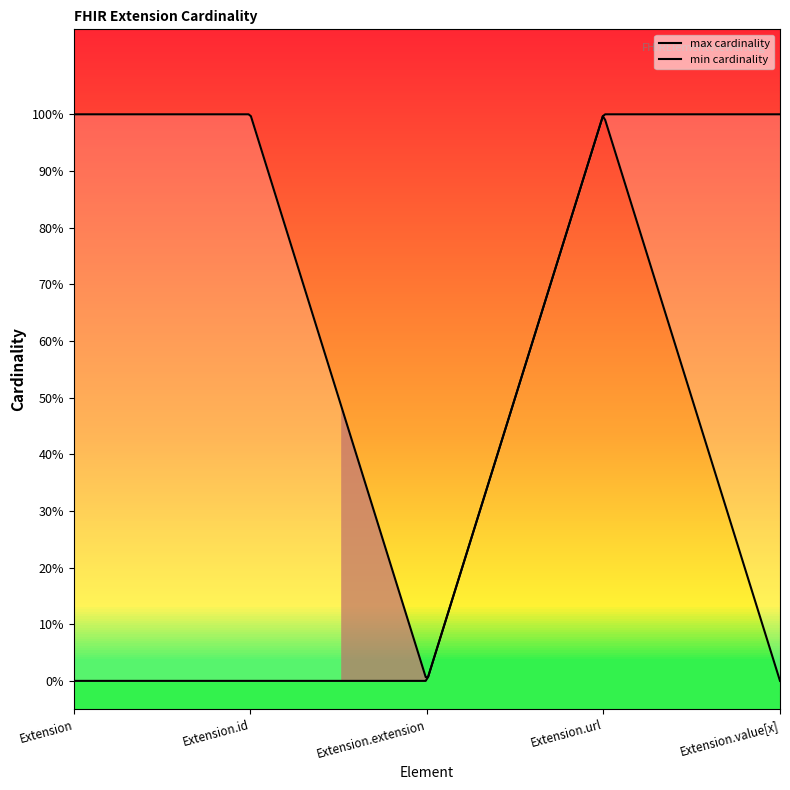

Is this an area chart (filled region under the line)?

No